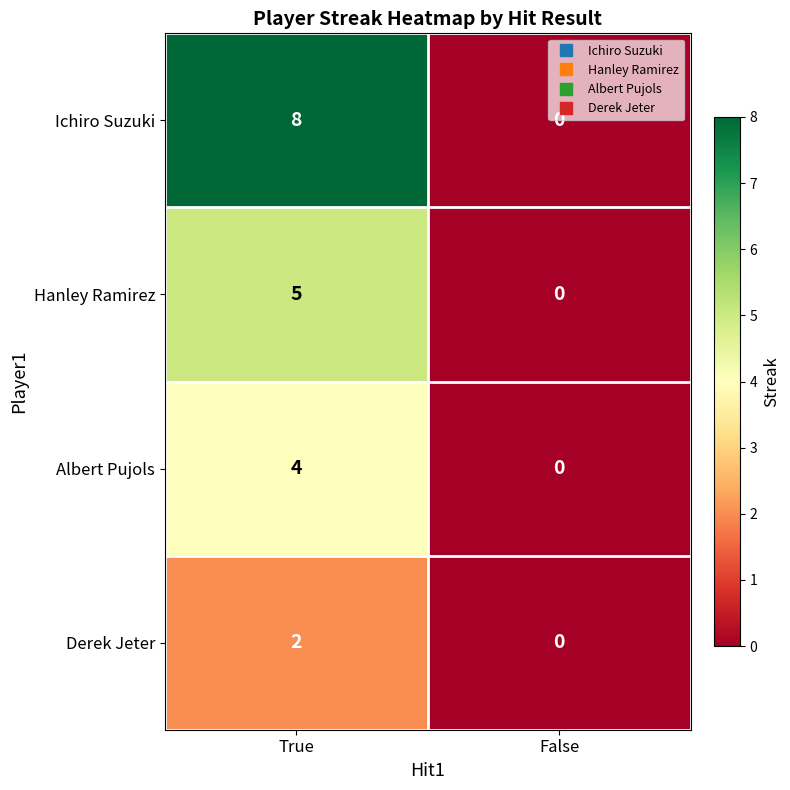

What is the sum of all Ichiro Suzuki values?

8